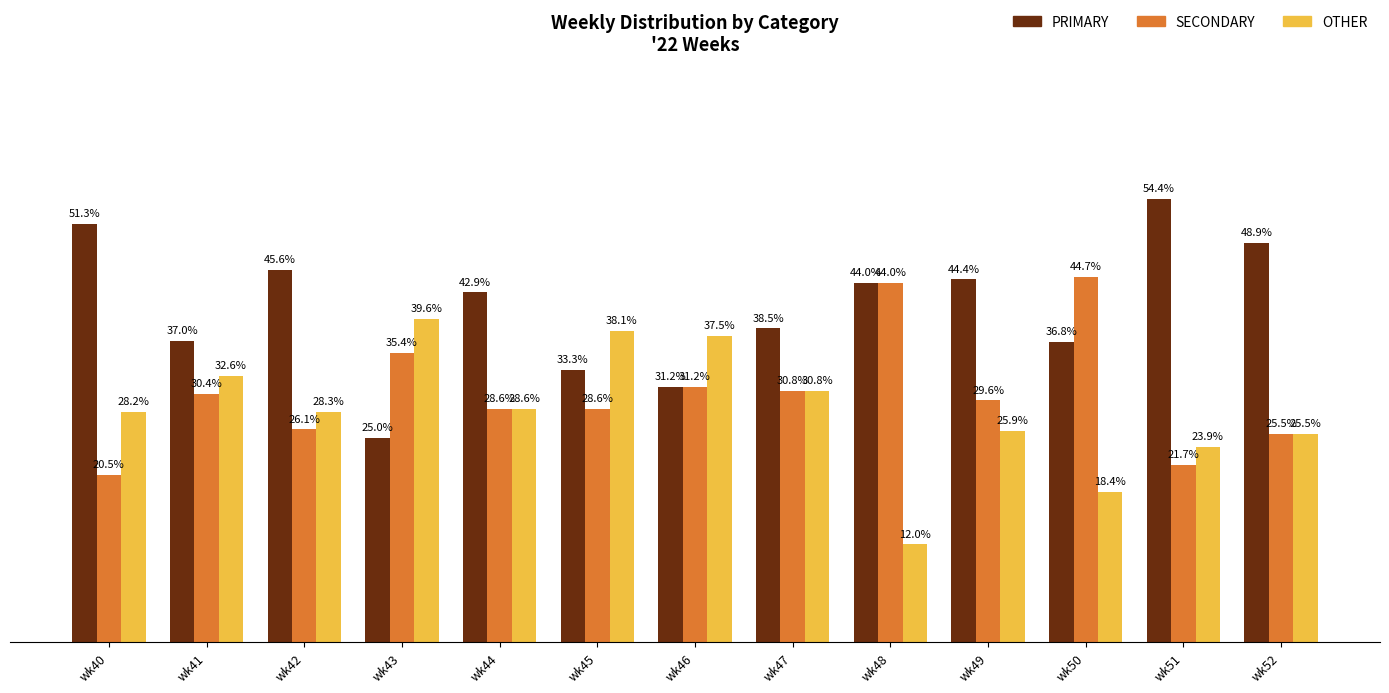

Where does the OTHER series first go above 28?

wk40